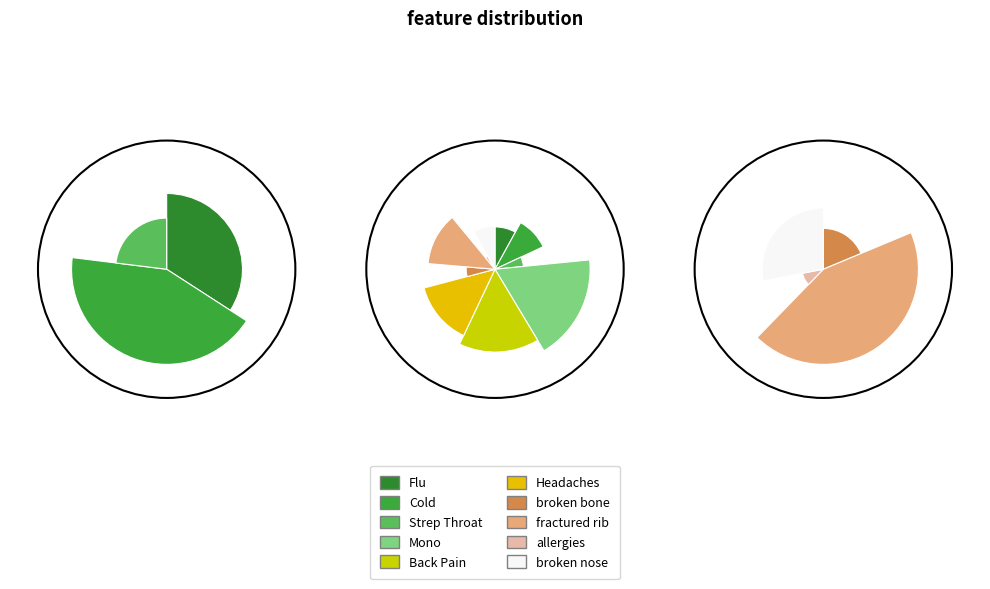

To the nearest percent, what is the combined percentage of Back Pain and broken bone?

21%